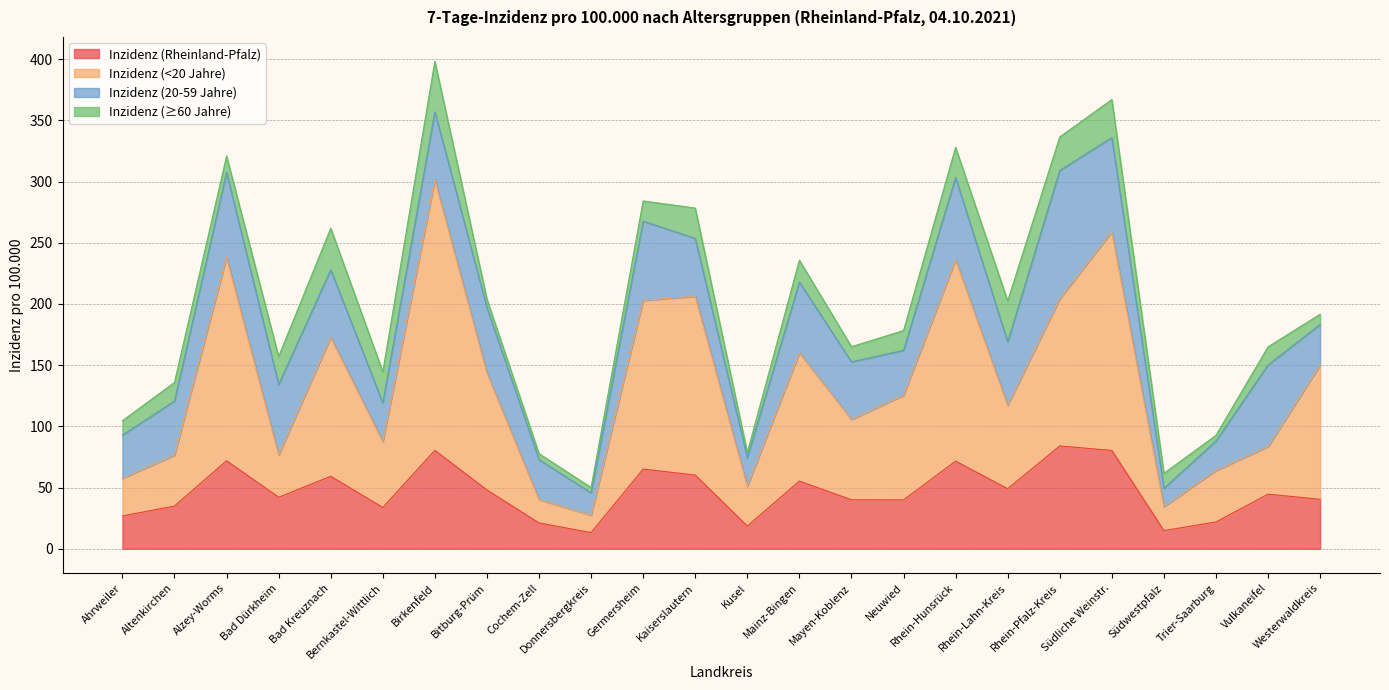

What is the label of the 13th point from the right?

Kaiserslautern